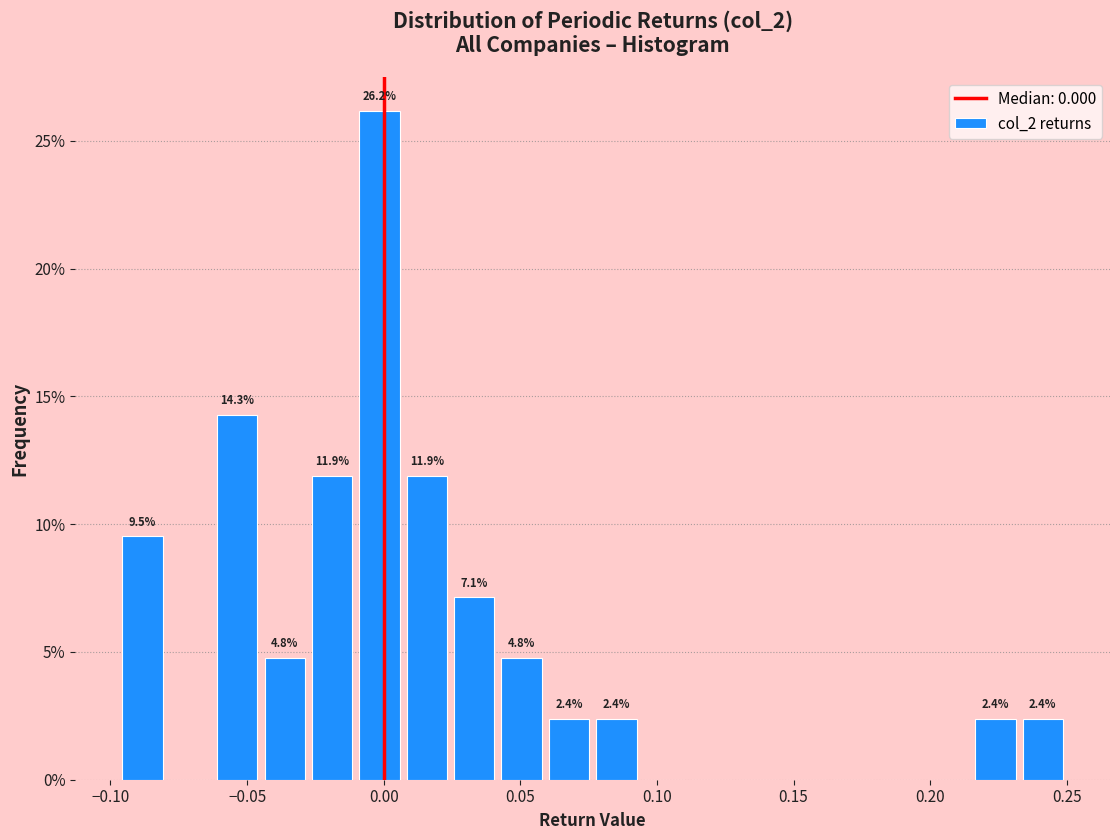

Read against the x-axis, roughly where is the centre of the tallest bar?

0.000